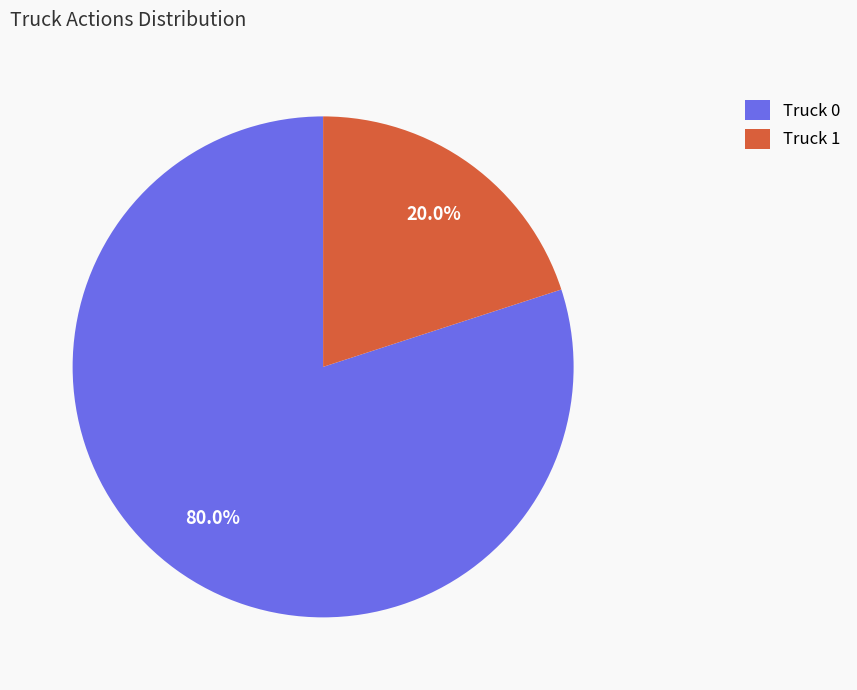

Does Truck 0 represent more than half of the total?

Yes